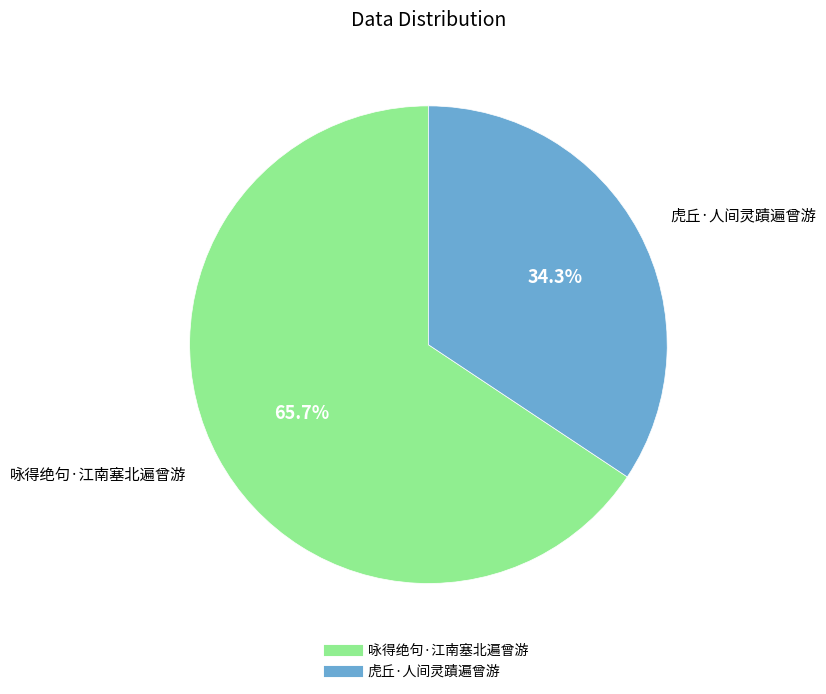

To the nearest percent, what portion does 咏得绝句·江南塞北遍曾游 represent?

66%